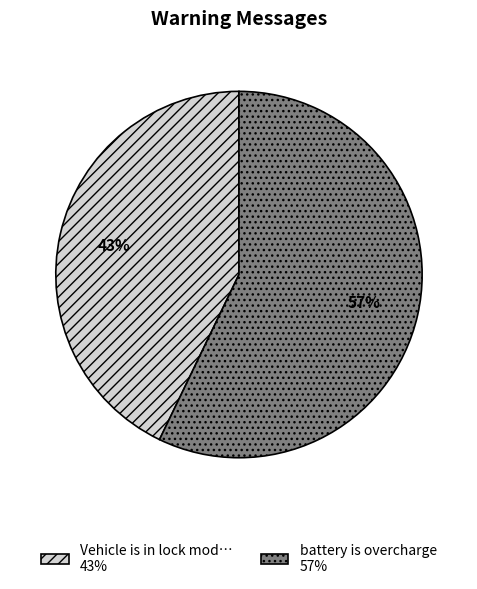

Is there a majority slice in this chart?

Yes